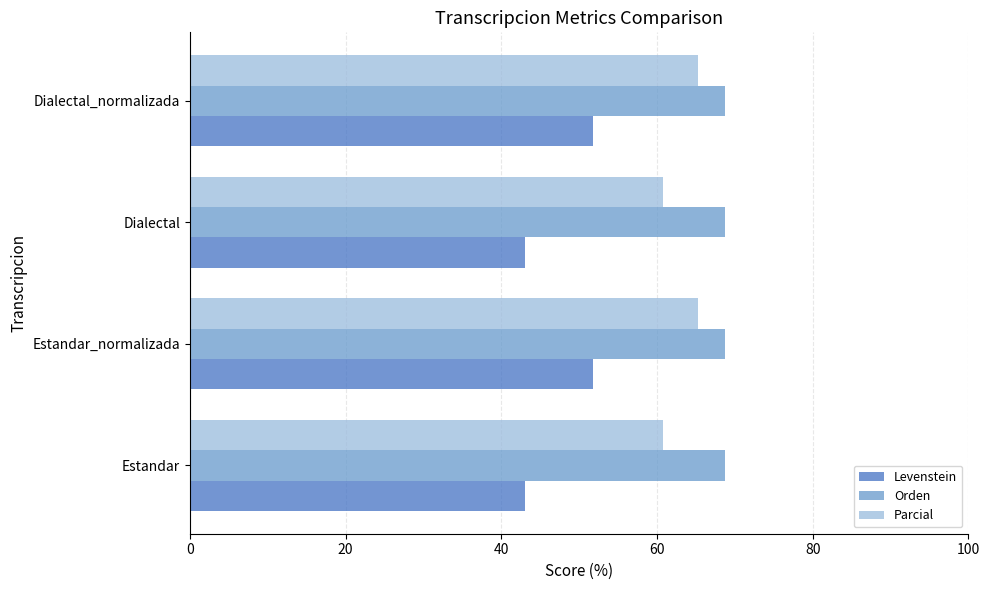

What is the total value across all series at Estandar_normalizada?

185.8